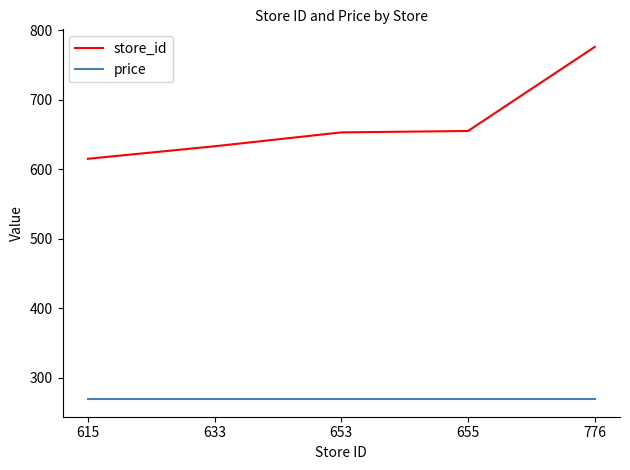

Where is store_id nearest to the value 695?

655